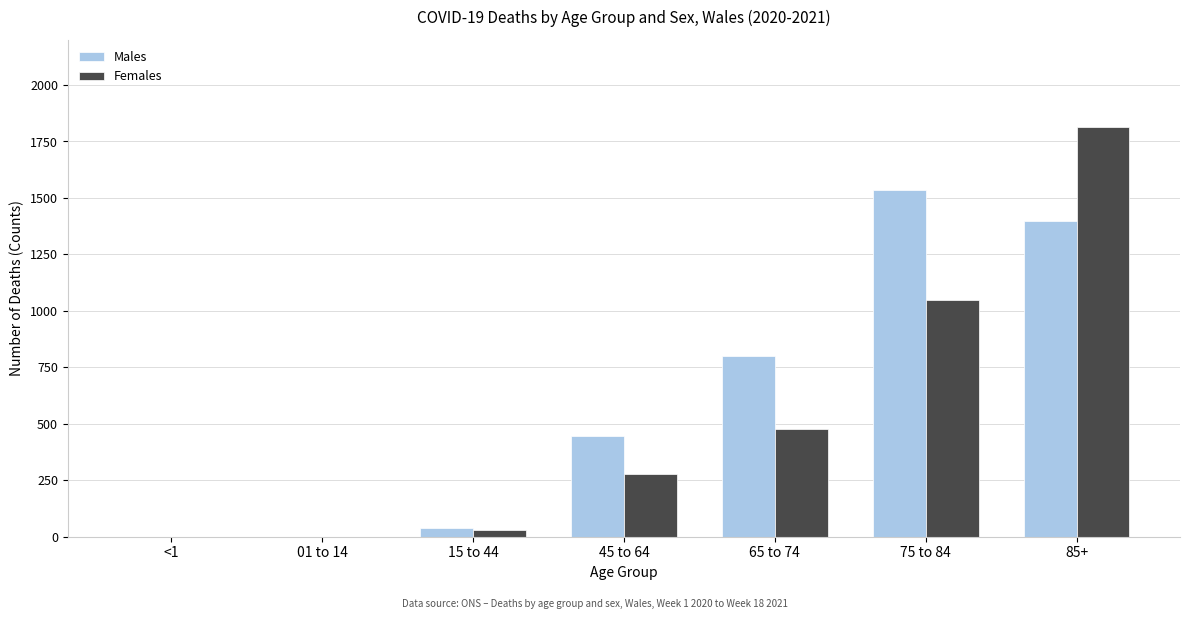

True or false: Females has a value of 1815 at 85+.

True